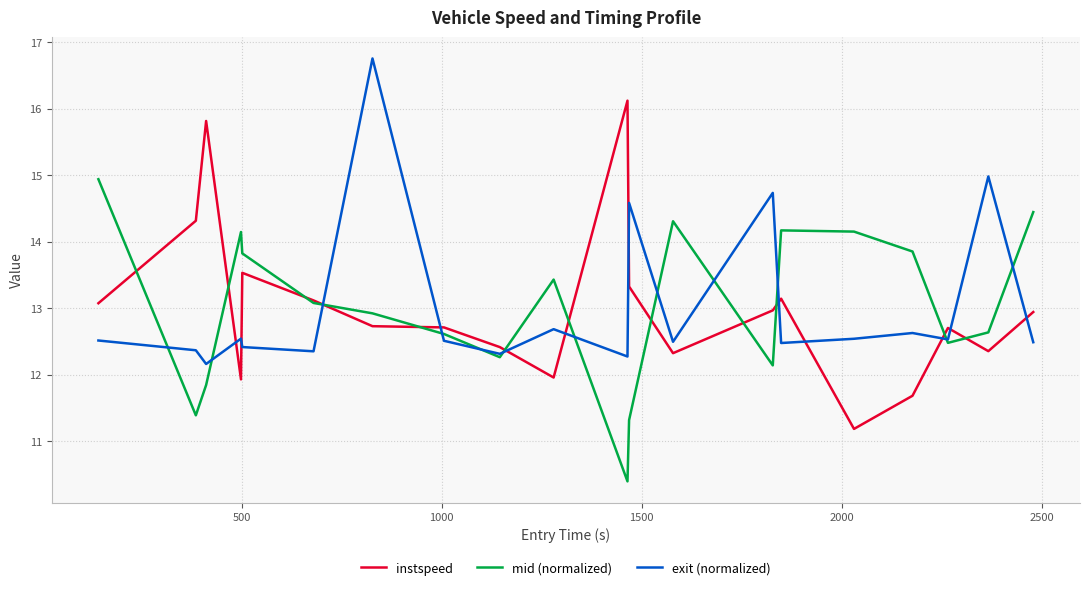

How many intersections are there between exit (normalized) and instspeed?

12